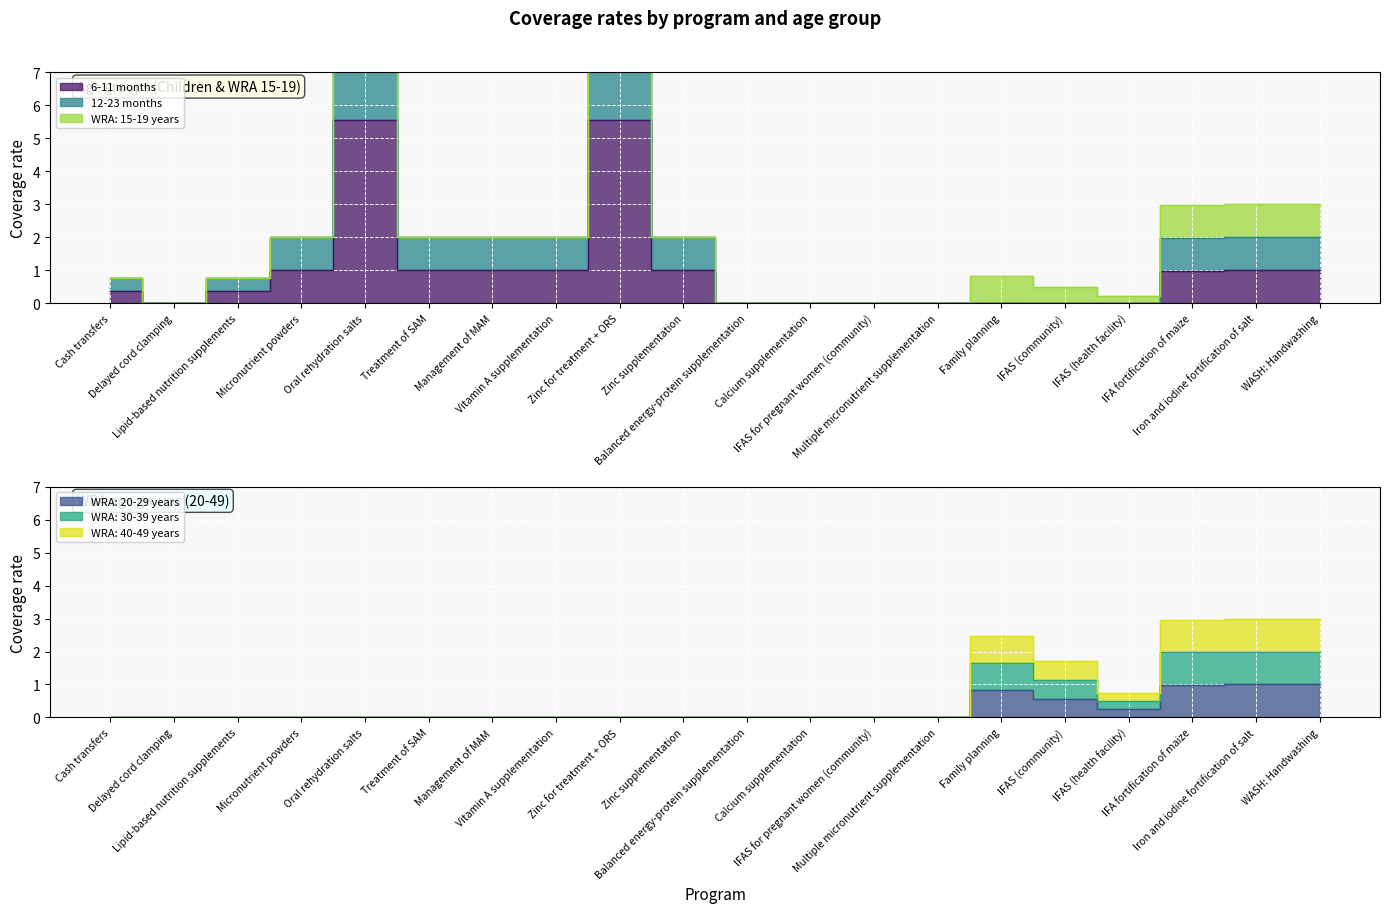

In WRA: 15-19 years, how many points are lower than both neighbors (excluding endpoints)?

1